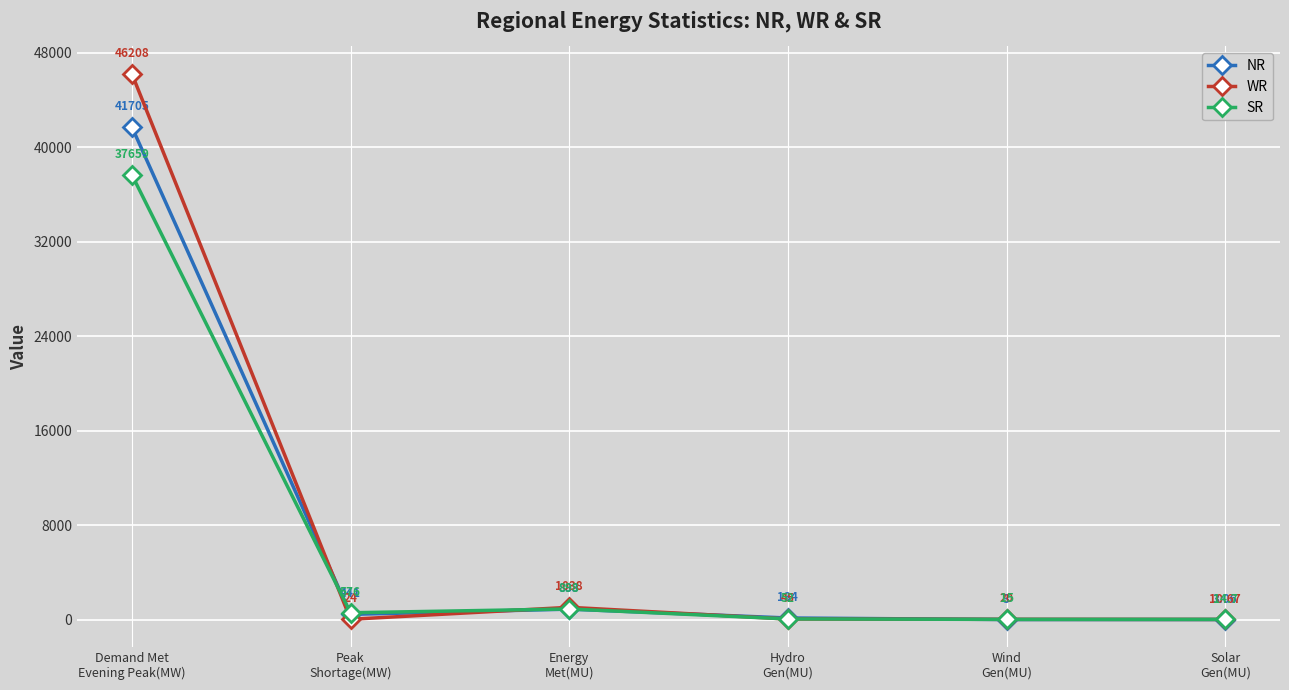

Which series has the widest spread of values?

WR